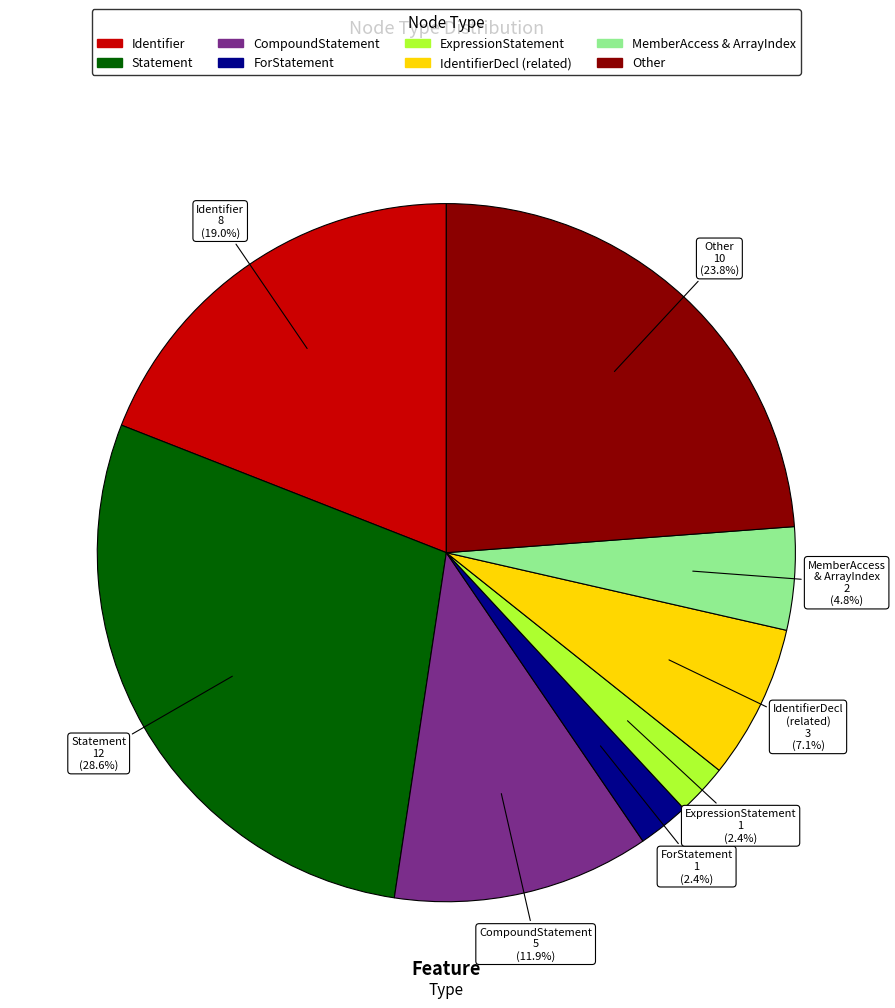

Is there a majority slice in this chart?

No